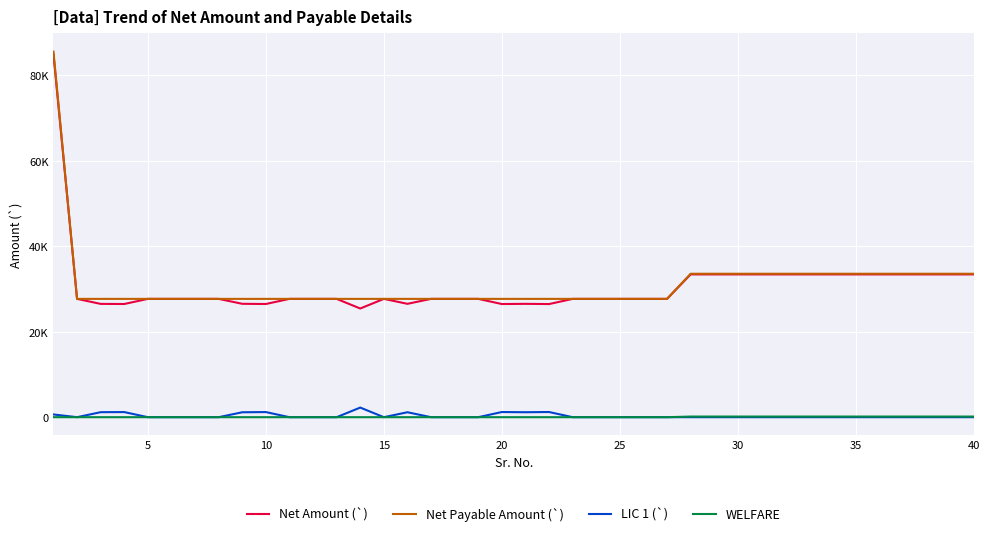

Does the chart display data point markers on the line(s)?

No